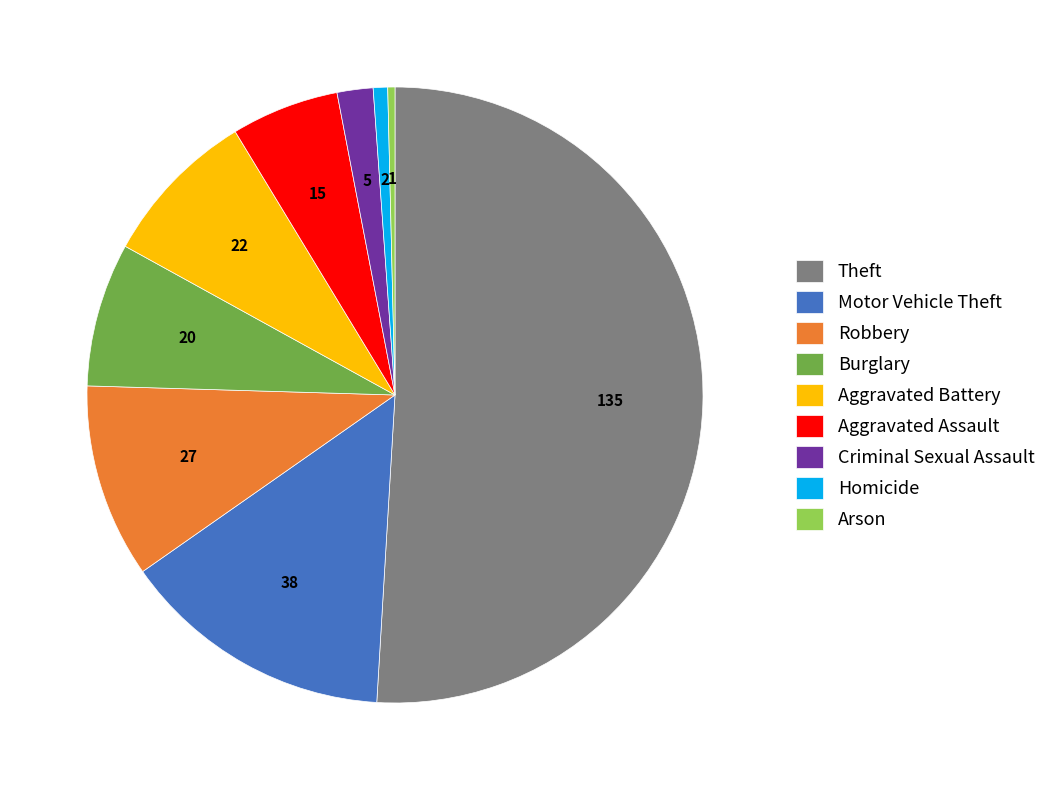

Does Theft represent more than half of the total?

Yes